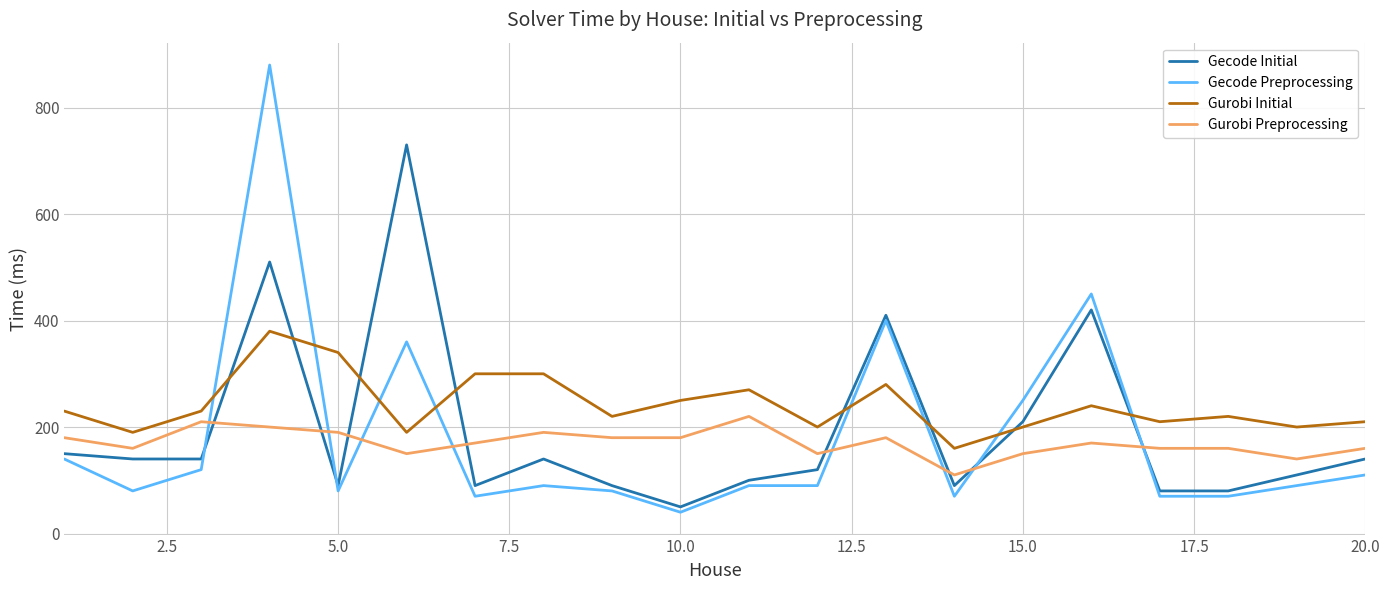

Which series has the widest spread of values?

Gecode Preprocessing